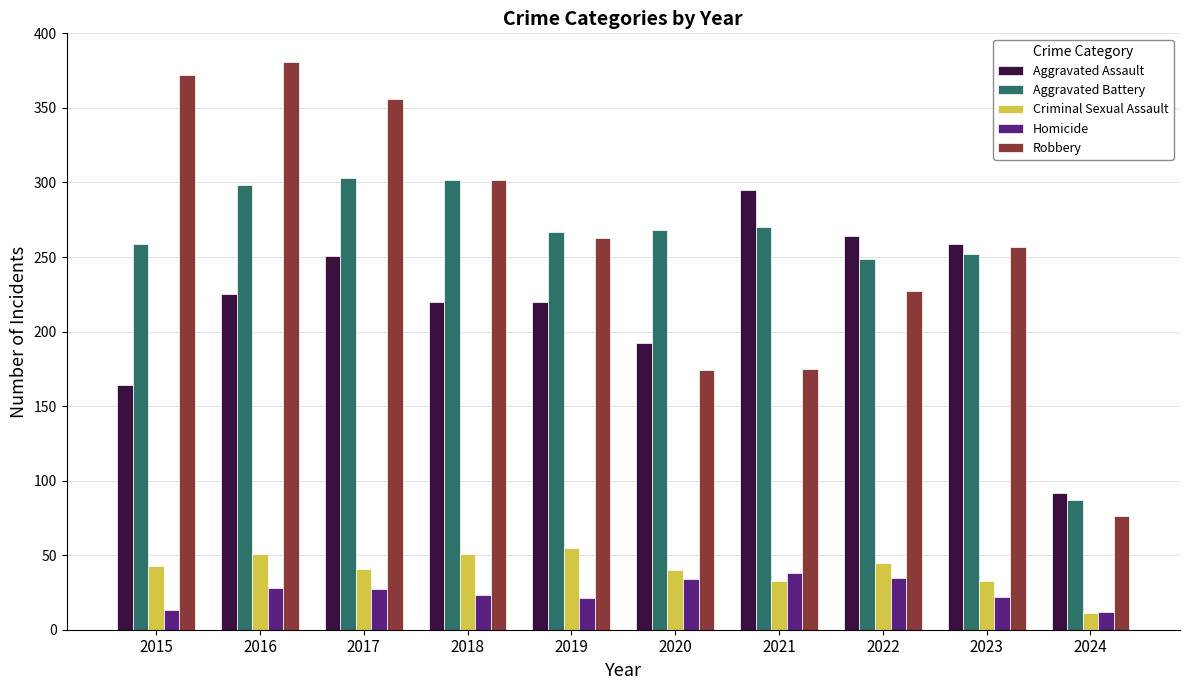

True or false: Robbery has a value of 356 at 2017.

True